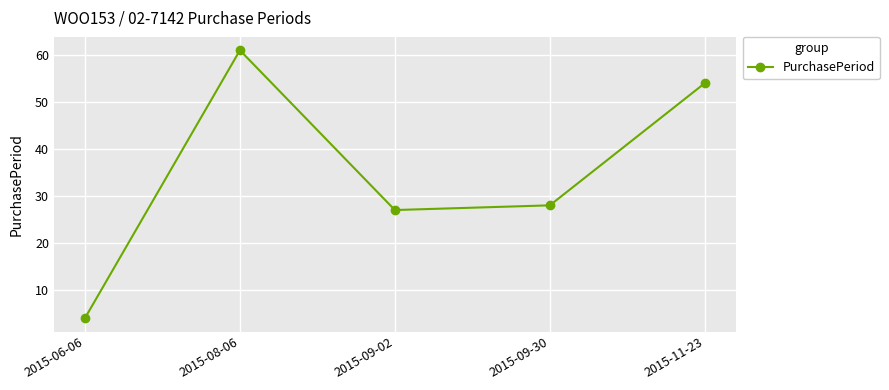

What is the change in value from 2015-09-30 to 2015-11-23?

+26